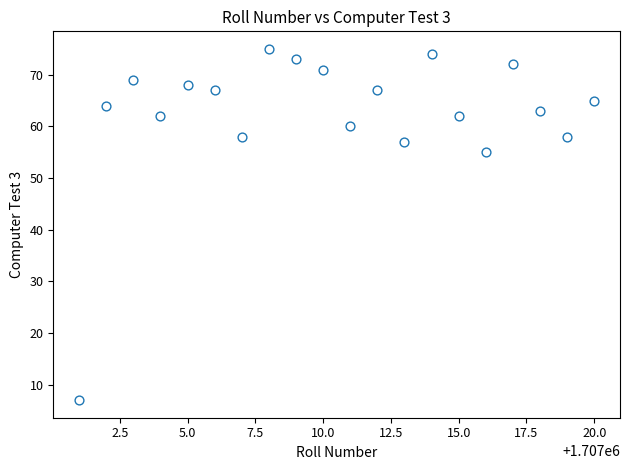

What is the range of Y values (max minus min)?

68